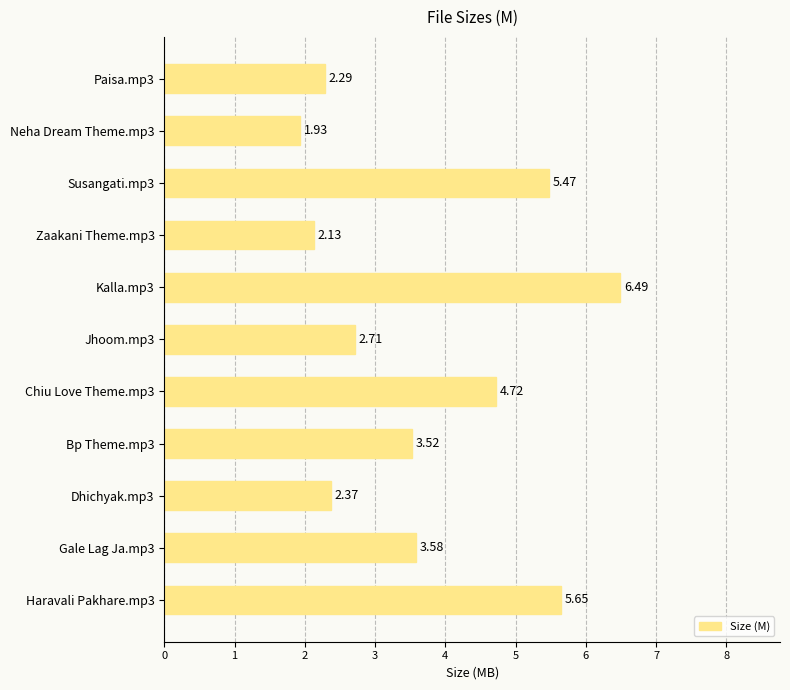

Rank the categories by value from highest to lowest.

Kalla.mp3, Haravali Pakhare.mp3, Susangati.mp3, Chiu Love Theme.mp3, Gale Lag Ja.mp3, Bp Theme.mp3, Jhoom.mp3, Dhichyak.mp3, Paisa.mp3, Zaakani Theme.mp3, Neha Dream Theme.mp3